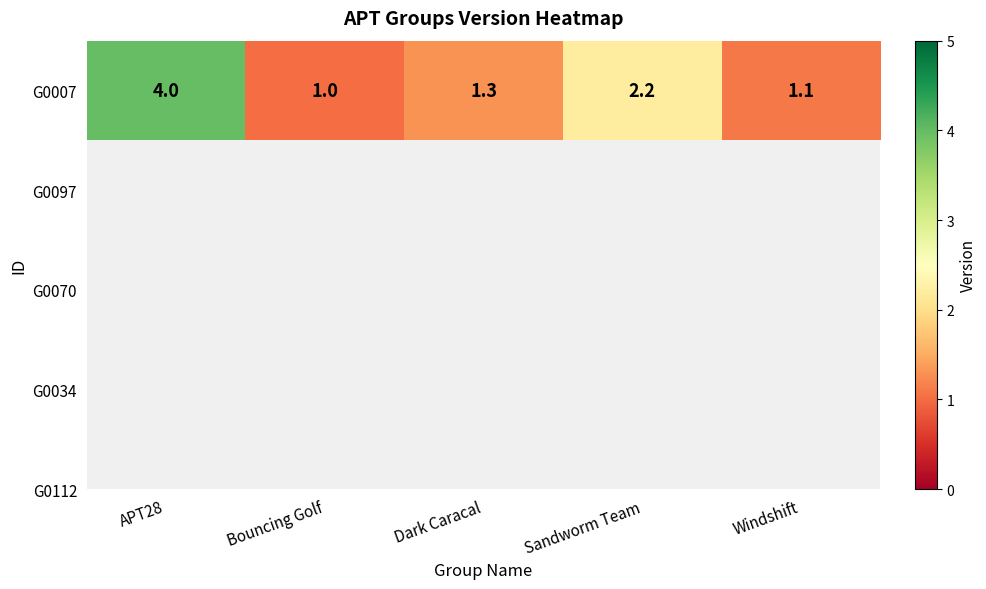

Between Dark Caracal and Bouncing Golf, which is larger?

Dark Caracal